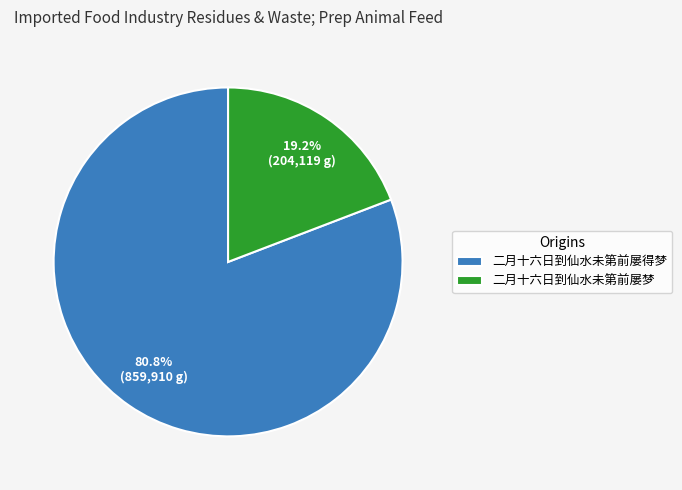

Which category accounts for the majority?

二月十六日到仙水未第前屡得梦